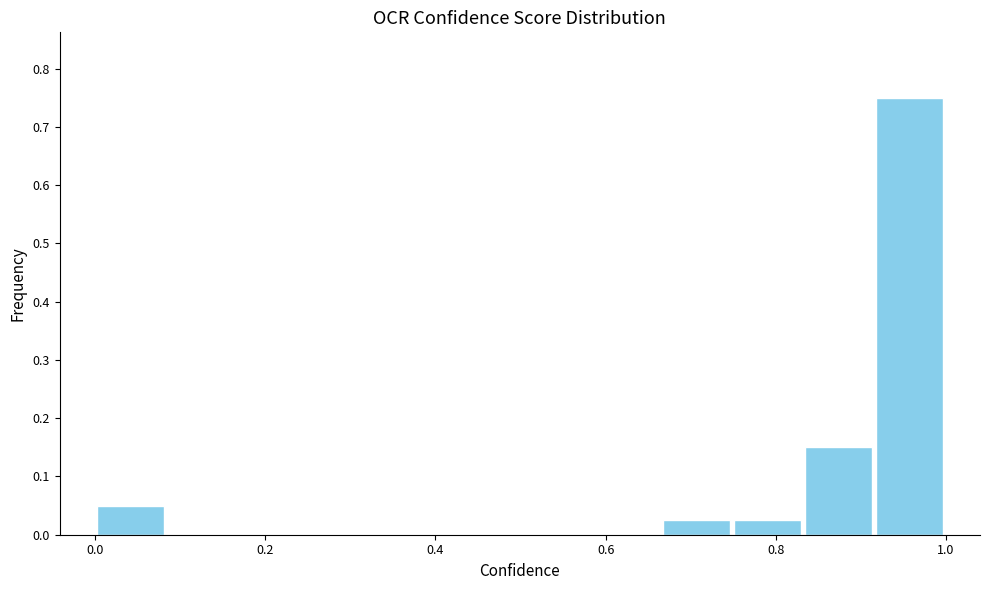

How tall is the bar that spans 0.74 to 0.84 on the x-axis? Neither the bar edges nor the heights are printed on the chart, so give them approximately, as read against the axes.

0.03